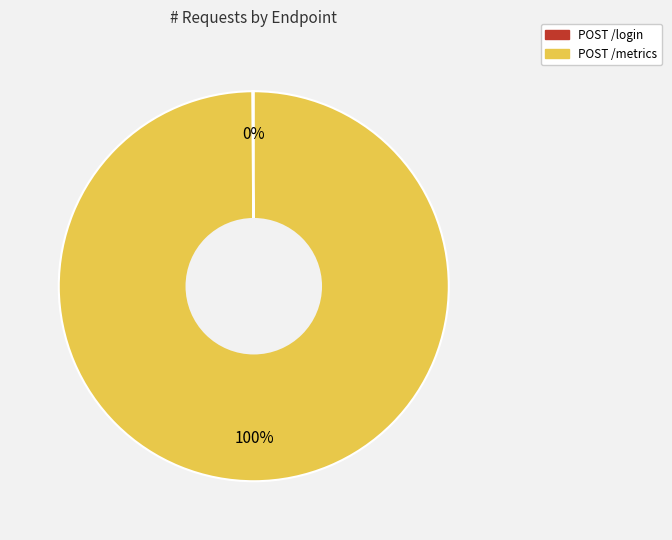

To the nearest percent, what percentage of the pie is POST /metrics?

100%